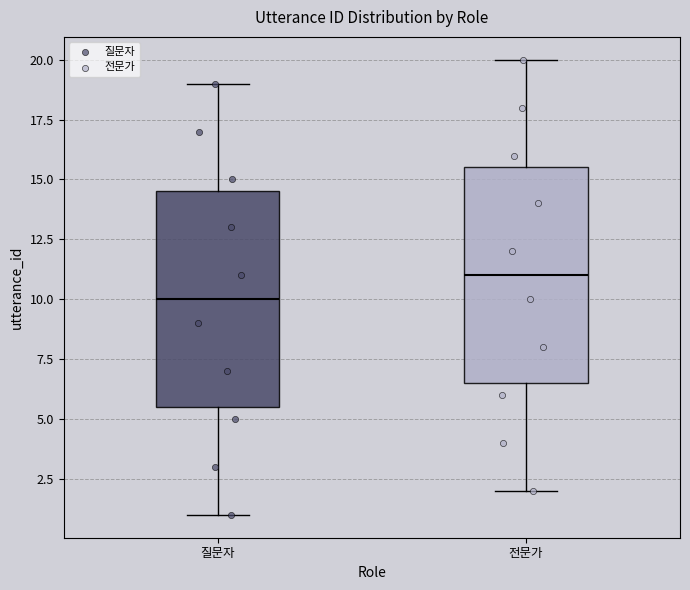

Which box has the highest median line?

전문가